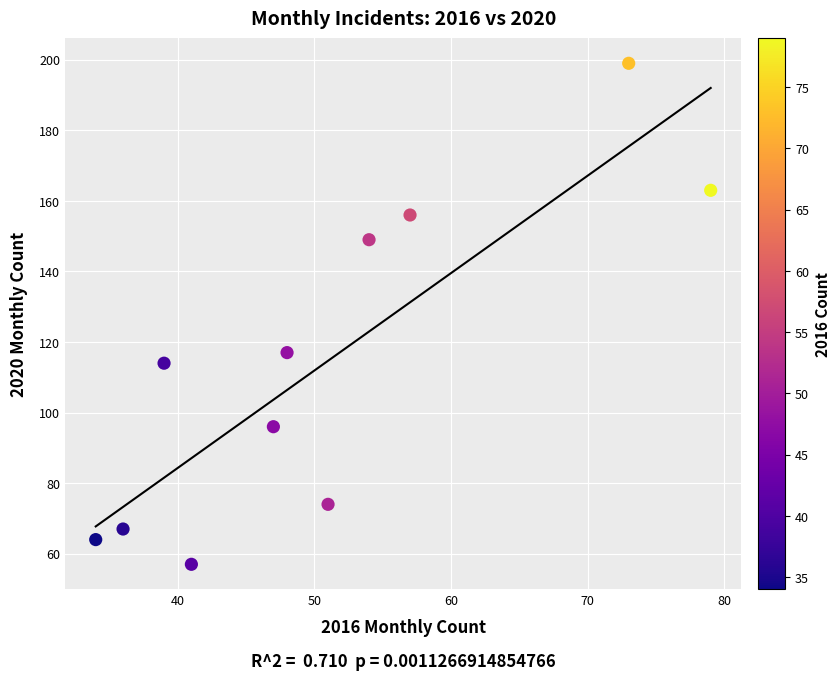

What Y value in the scatter plot is closest to 128?

117